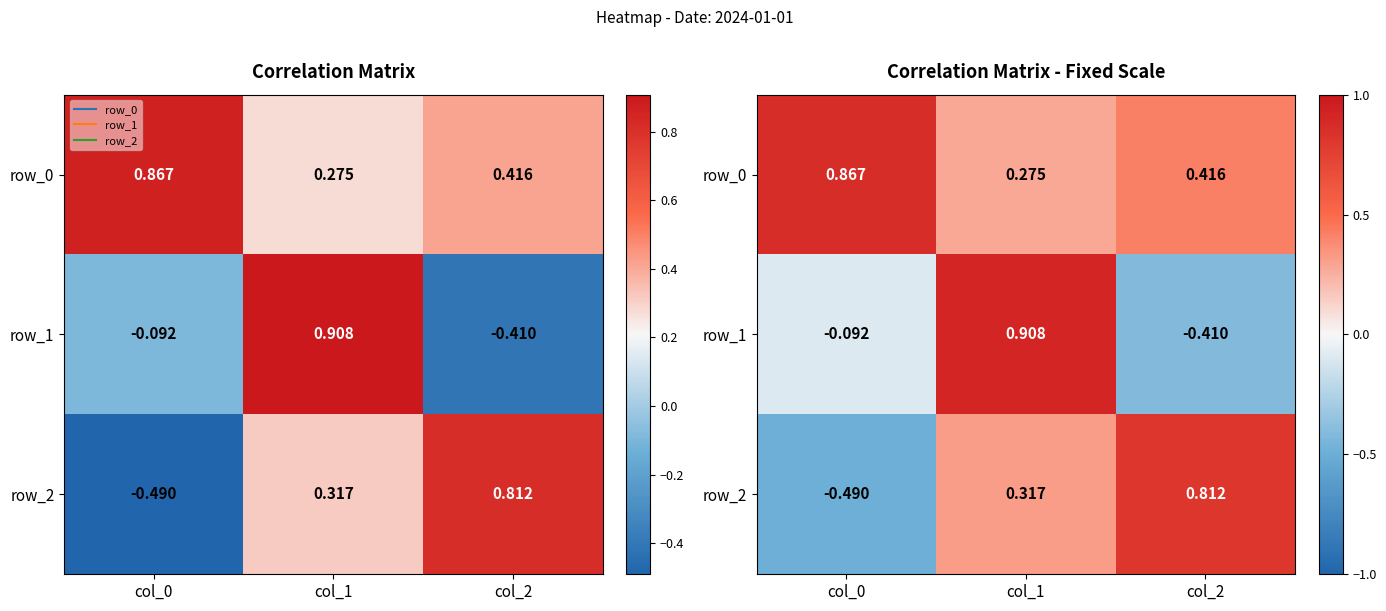

How many row_0 values are between 0 and 1?

3